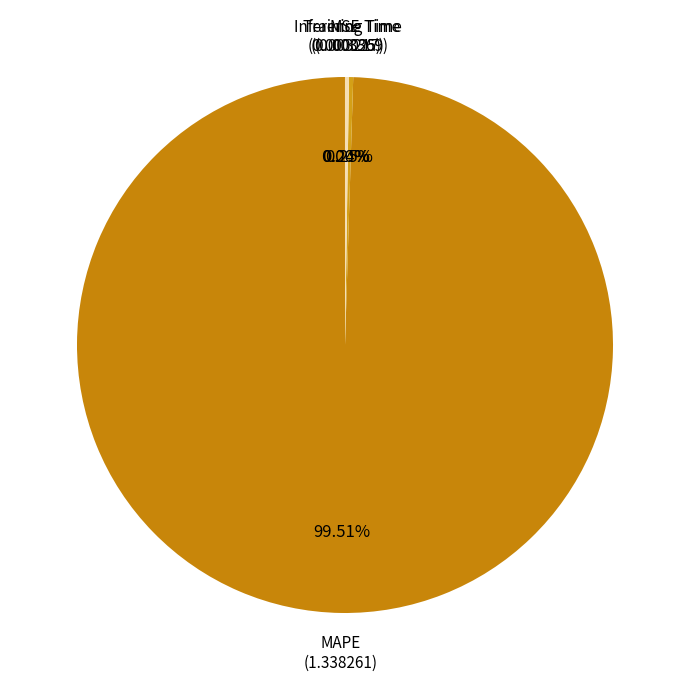

How many segments does this pie chart have?

4